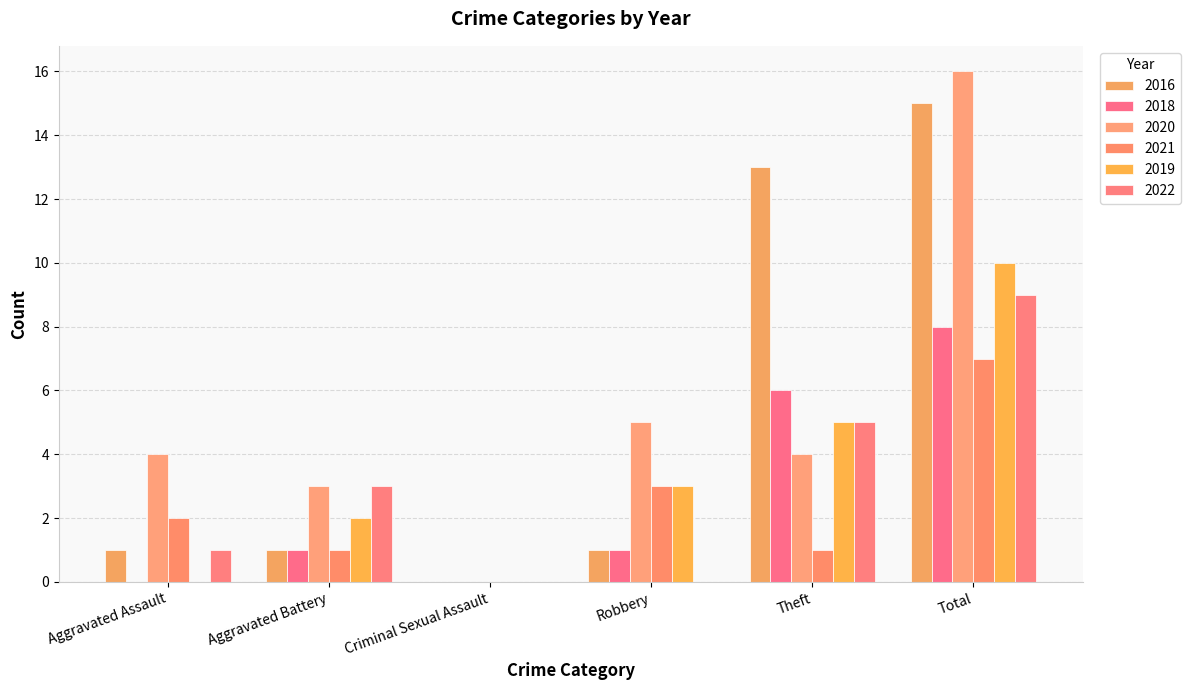

How many distinct data groups are displayed?

6